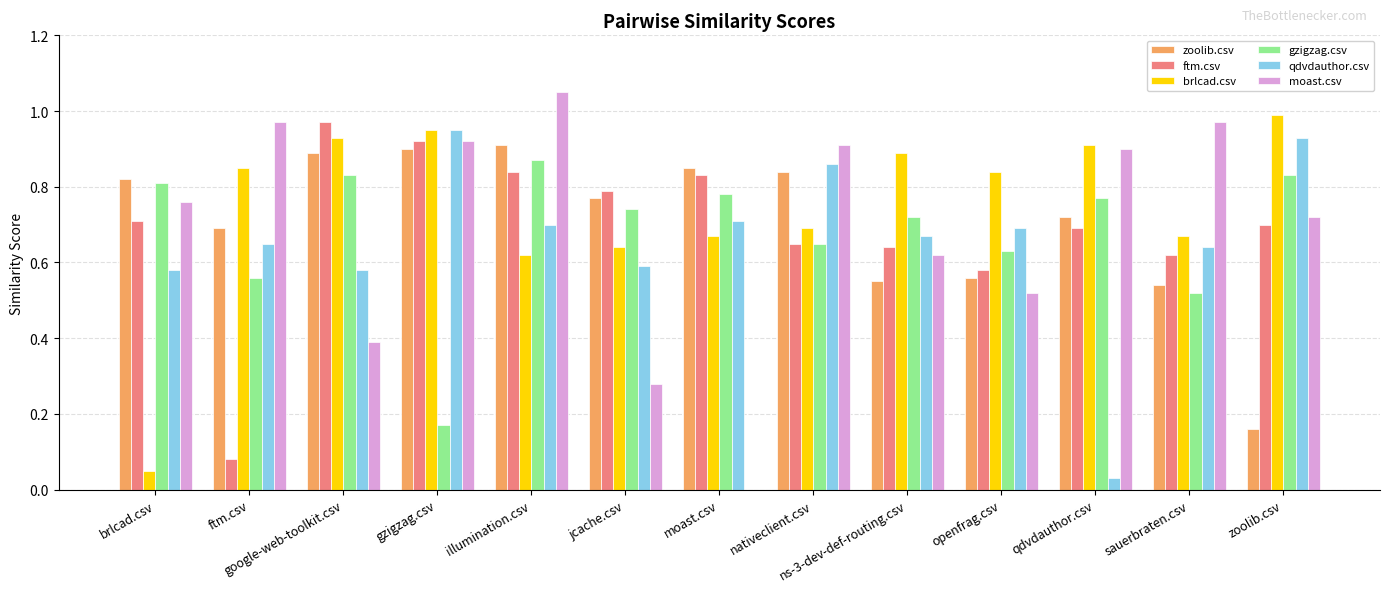

Which label corresponds to the largest value in the chart?

illumination.csv